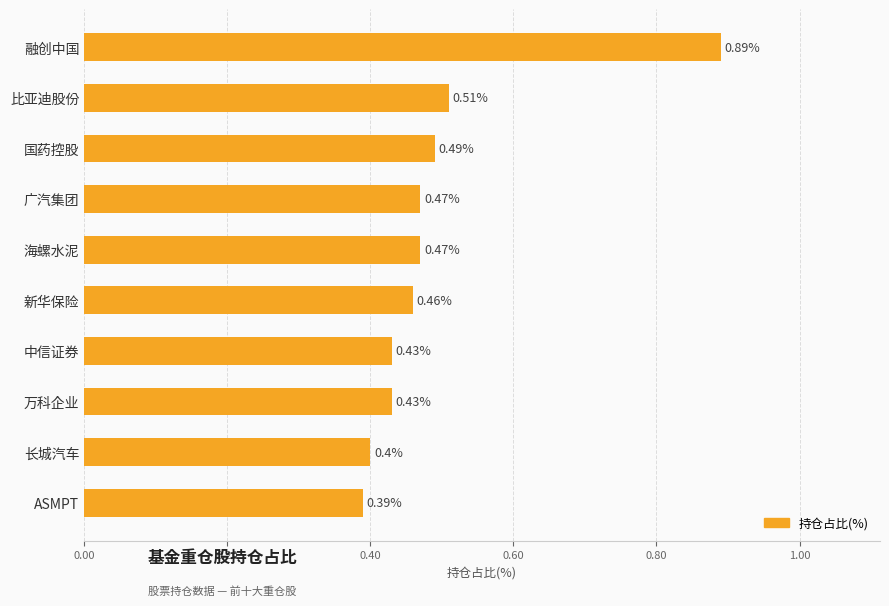

How many values are between 0 and 1?

10